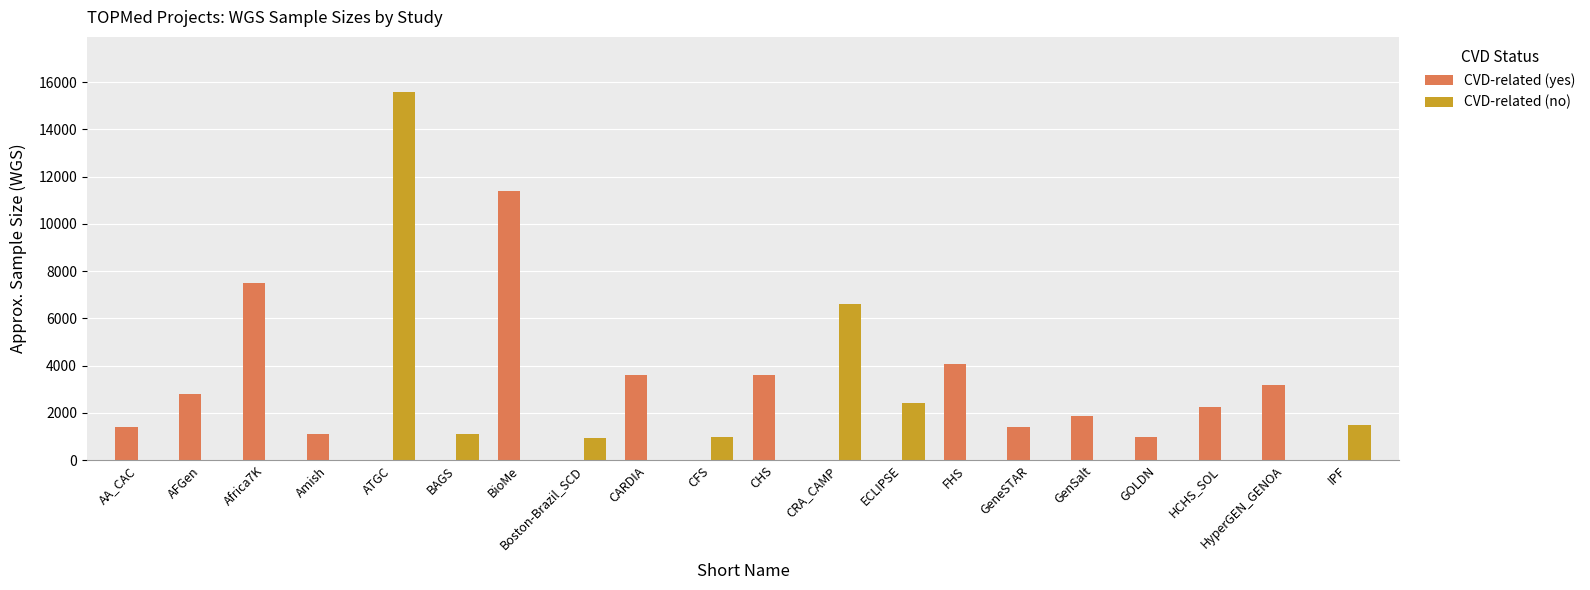

What is the difference between the CVD-related (no) values at FHS and BAGS?

1100